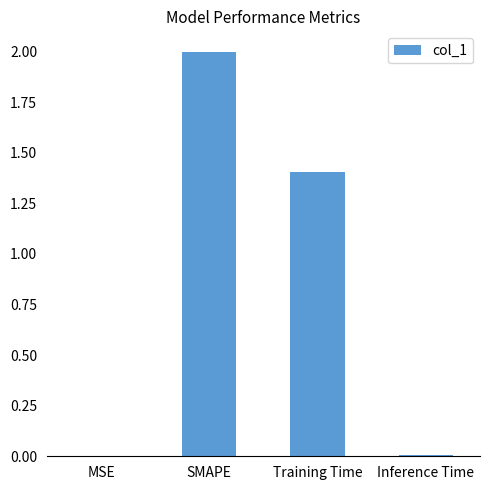

Where does the data first go above 1?

SMAPE